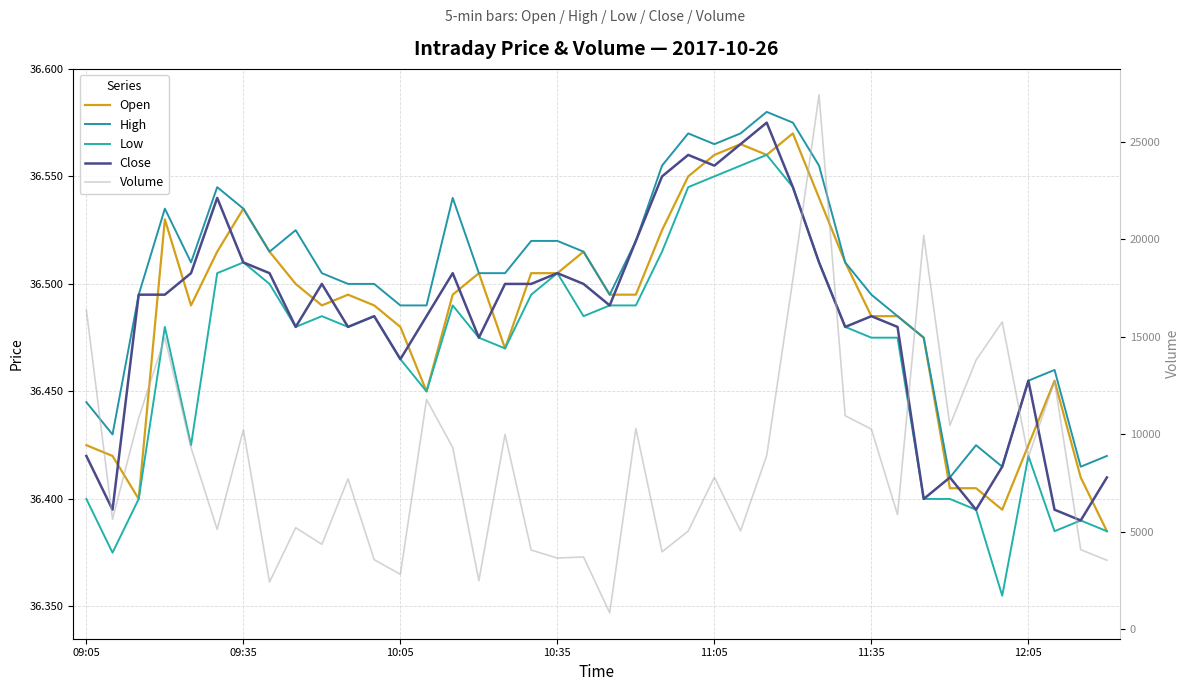

Reading left to right, list all the values displayed in this chart.

Open: 36.4	36.4	36.4	36.5	36.5	36.5	36.5	36.5	36.5	36.5	36.5	36.5	36.5	36.5	36.5	36.5	36.5	36.5	36.5	36.5	36.5	36.5	36.5	36.5	36.6	36.6	36.6	36.6	36.5	36.5	36.5	36.5	36.5	36.4	36.4	36.4	36.4	36.5	36.4	36.4
High: 36.4	36.4	36.5	36.5	36.5	36.5	36.5	36.5	36.5	36.5	36.5	36.5	36.5	36.5	36.5	36.5	36.5	36.5	36.5	36.5	36.5	36.5	36.6	36.6	36.6	36.6	36.6	36.6	36.6	36.5	36.5	36.5	36.5	36.4	36.4	36.4	36.5	36.5	36.4	36.4
Low: 36.4	36.4	36.4	36.5	36.4	36.5	36.5	36.5	36.5	36.5	36.5	36.5	36.5	36.5	36.5	36.5	36.5	36.5	36.5	36.5	36.5	36.5	36.5	36.5	36.5	36.6	36.6	36.5	36.5	36.5	36.5	36.5	36.4	36.4	36.4	36.4	36.4	36.4	36.4	36.4
Close: 36.4	36.4	36.5	36.5	36.5	36.5	36.5	36.5	36.5	36.5	36.5	36.5	36.5	36.5	36.5	36.5	36.5	36.5	36.5	36.5	36.5	36.5	36.5	36.6	36.6	36.6	36.6	36.5	36.5	36.5	36.5	36.5	36.4	36.4	36.4	36.4	36.5	36.4	36.4	36.4
Volume: 16378.0	5640.0	10829.0	14943.0	9305.0	5118.0	10225.0	2418.0	5204.0	4353.0	7706.0	3563.0	2815.0	11778.0	9318.0	2488.0	9987.0	4057.0	3647.0	3705.0	840.0	10296.0	3966.0	5031.0	7791.0	5041.0	8904.0	17933.0	27402.0	10945.0	10257.0	5871.0	20188.0	10452.0	13794.0	15754.0	8834.0	12704.0	4077.0	3537.0